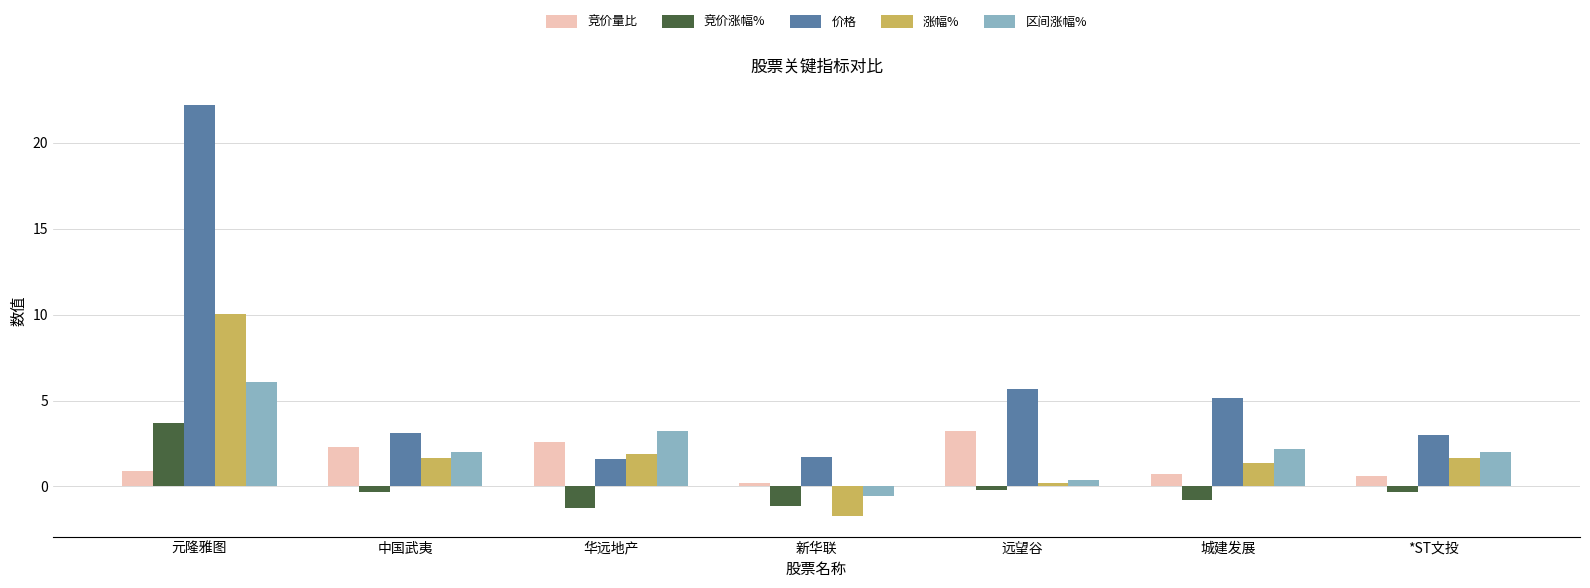

At which category does the chart reach its minimum across all series?

新华联